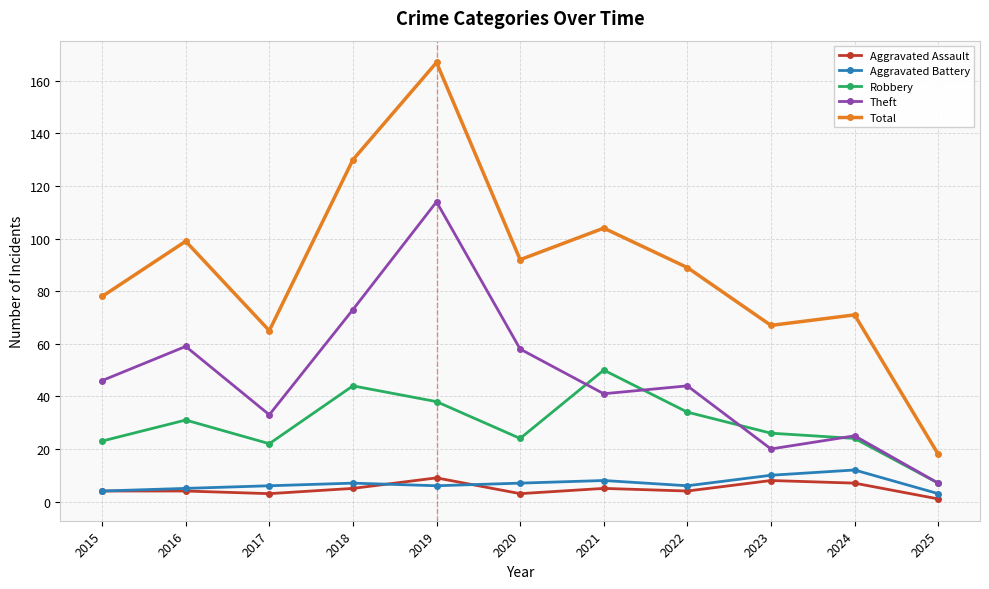

At which category is the sum across all series the highest?

2019